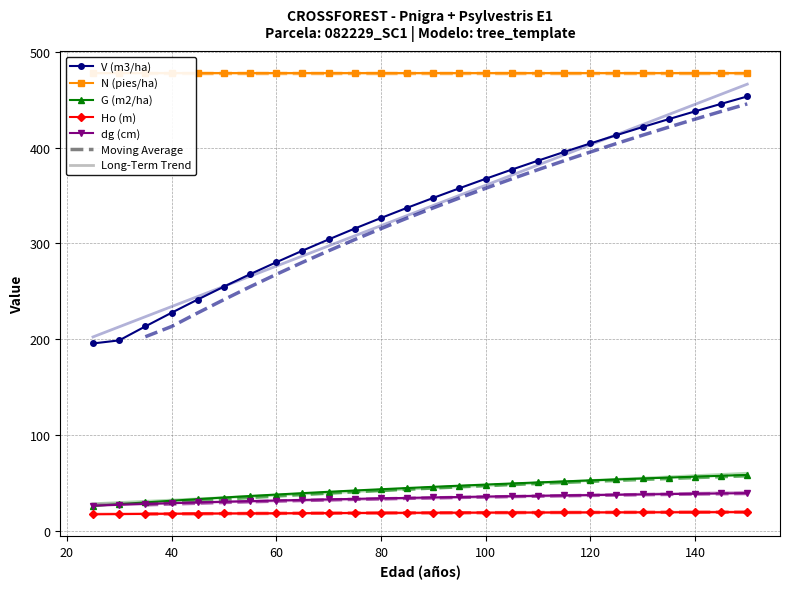

True or false: dg (cm) has more than 0 interior local peaks.

False